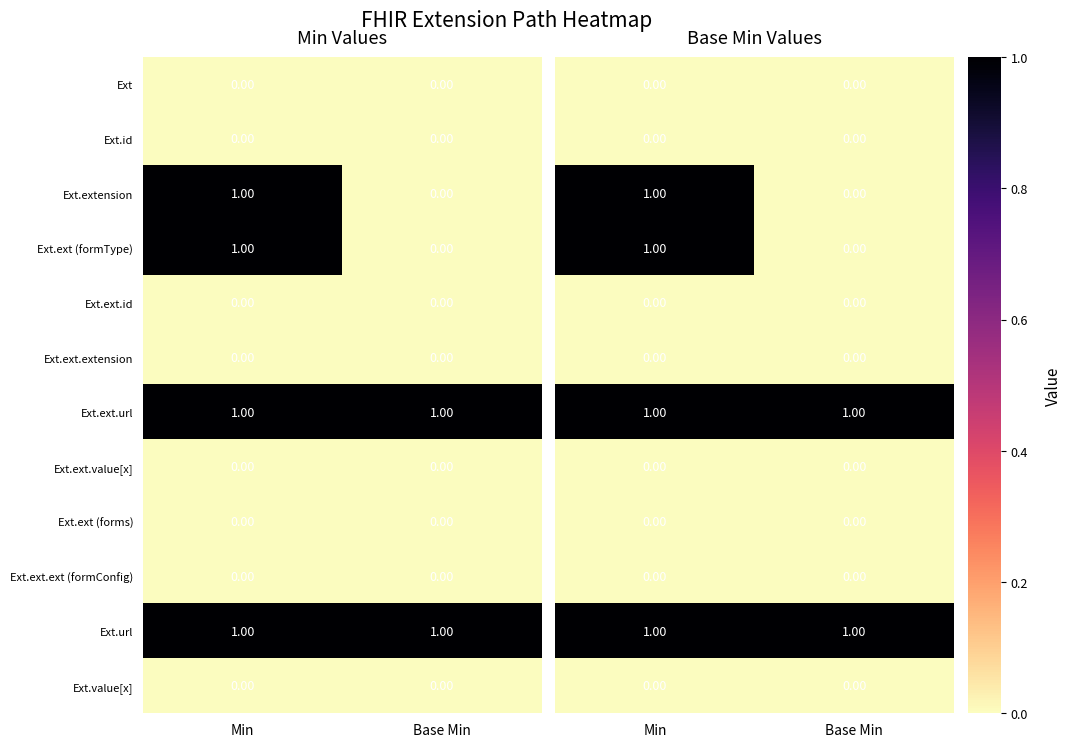

Is the value of Ext.value[x] at Base Min greater than the value of Ext.ext.url at Base Min?

No